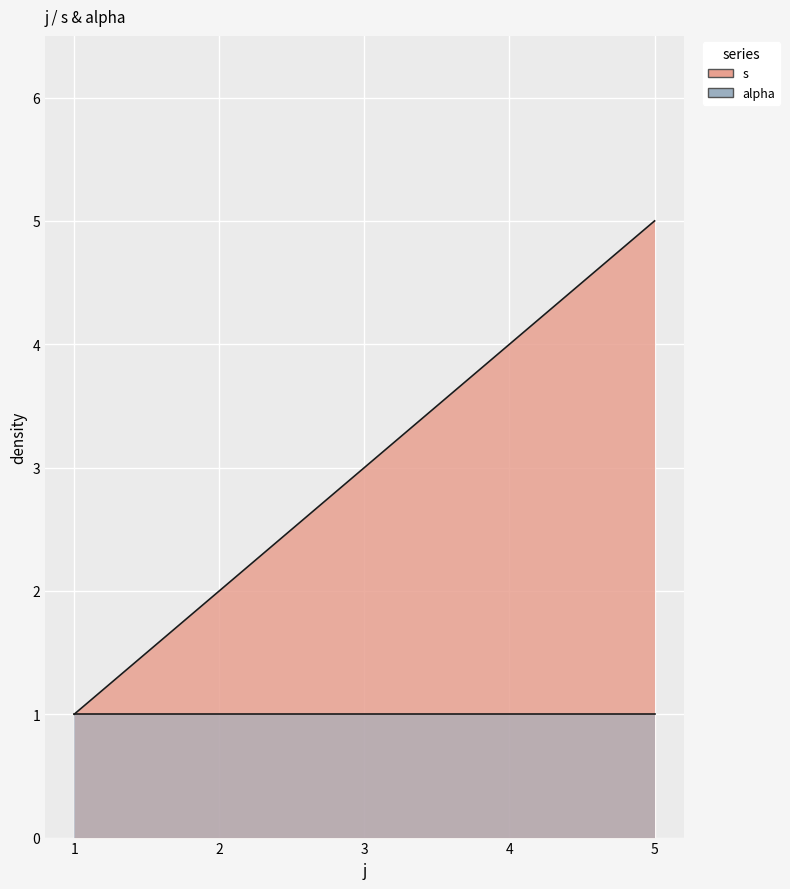

What is the maximum value shown in the chart?

5